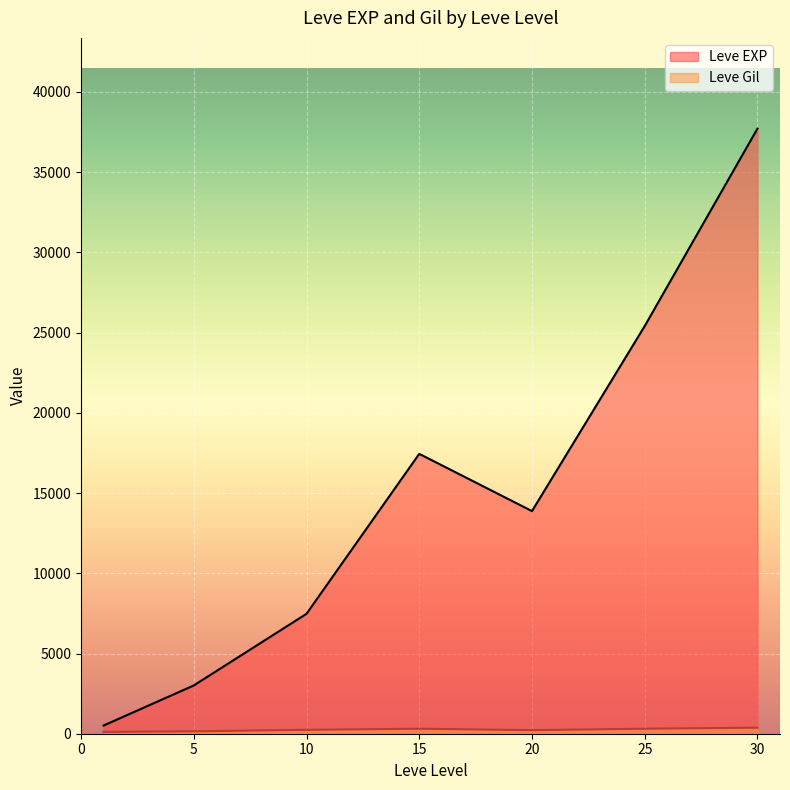

The value of Leve EXP at 20 is 7842.3. True or false?

False